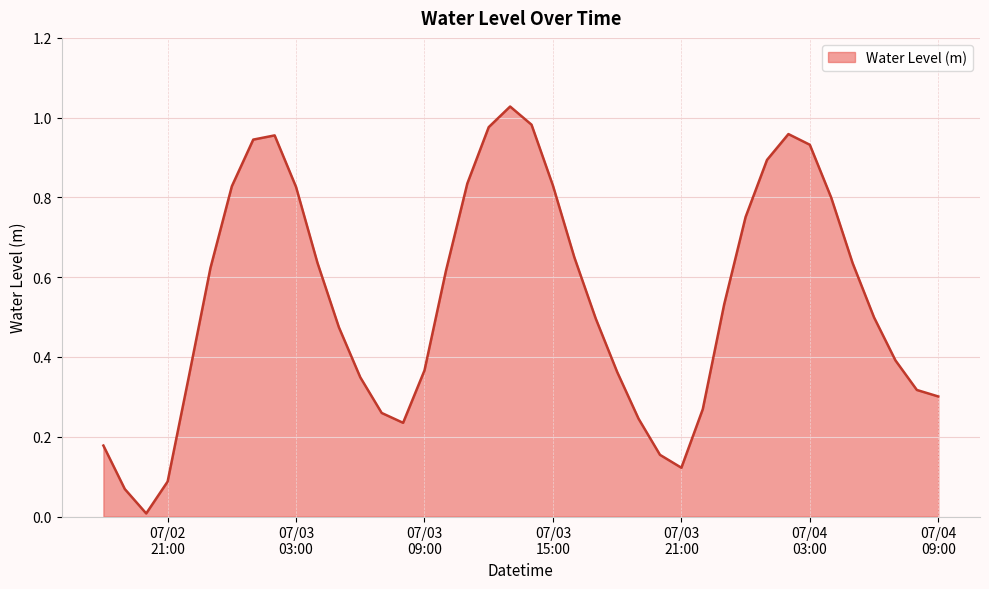

What is the sum of all values?

21.8